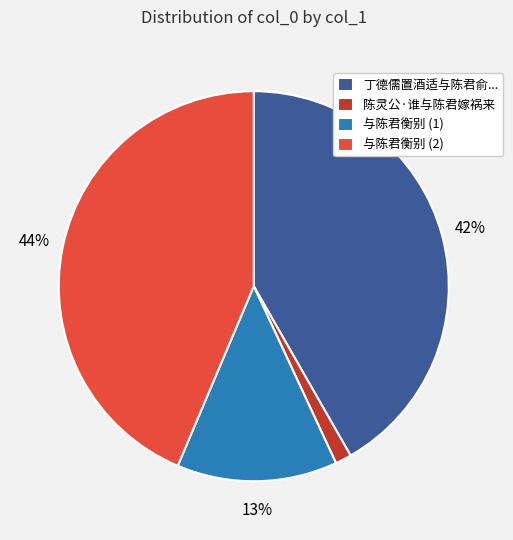

Approximately how many times larger is the value at 与陈君衡别 (2) compared to 丁德儒置酒适与陈君俞...?

1.0